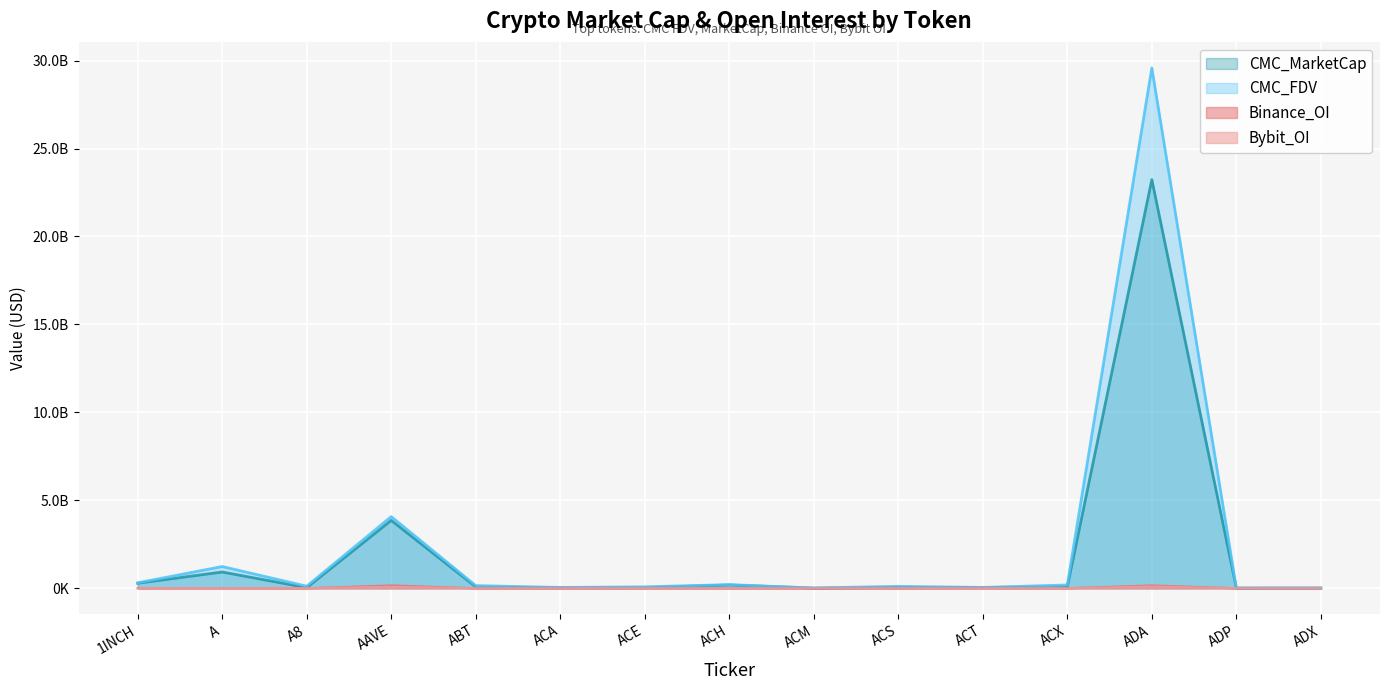

True or false: CMC_MarketCap and CMC_FDV intersect in this chart.

False